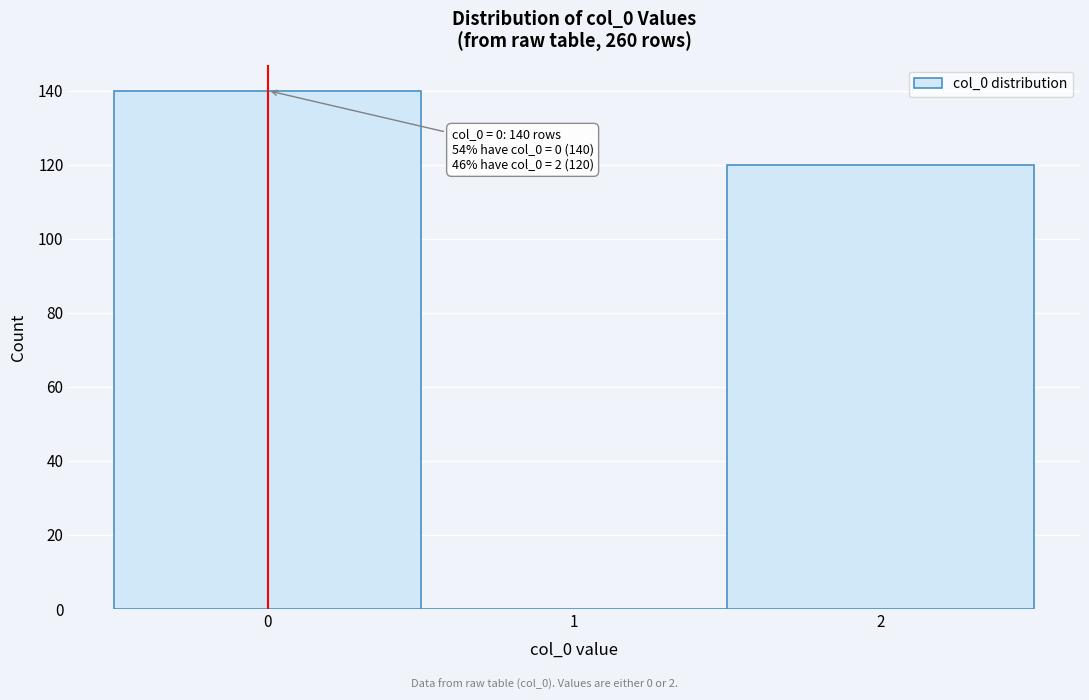

Over which range of the x-axis is the bar tallest?

-0.5 to 0.5